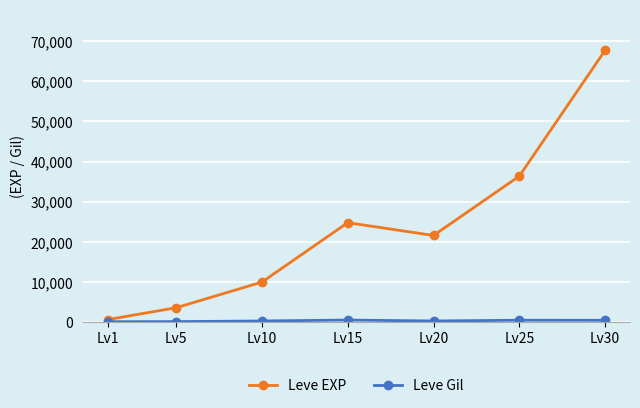

What is the value of the Leve EXP point at the 7th from the left?

67730